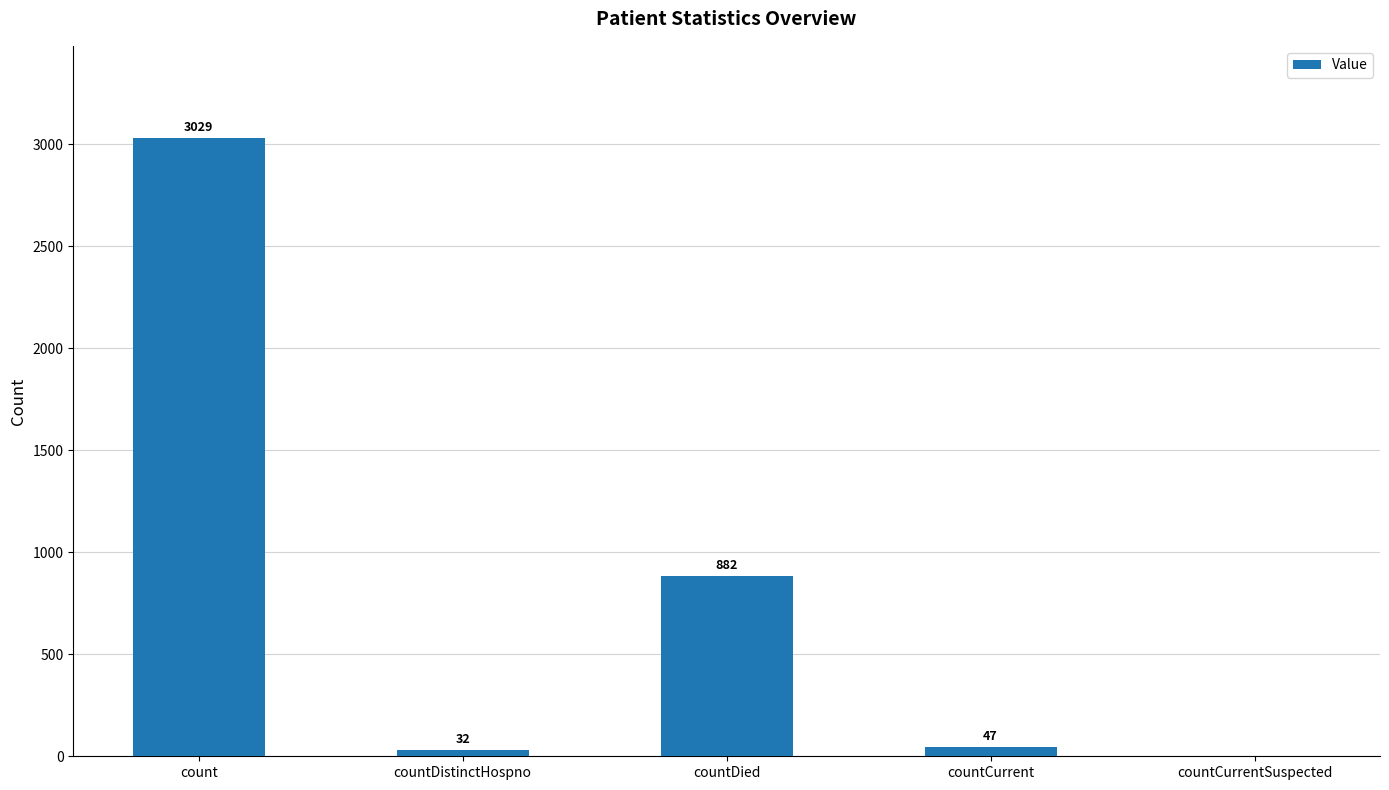

What is the sum of all values?

3990